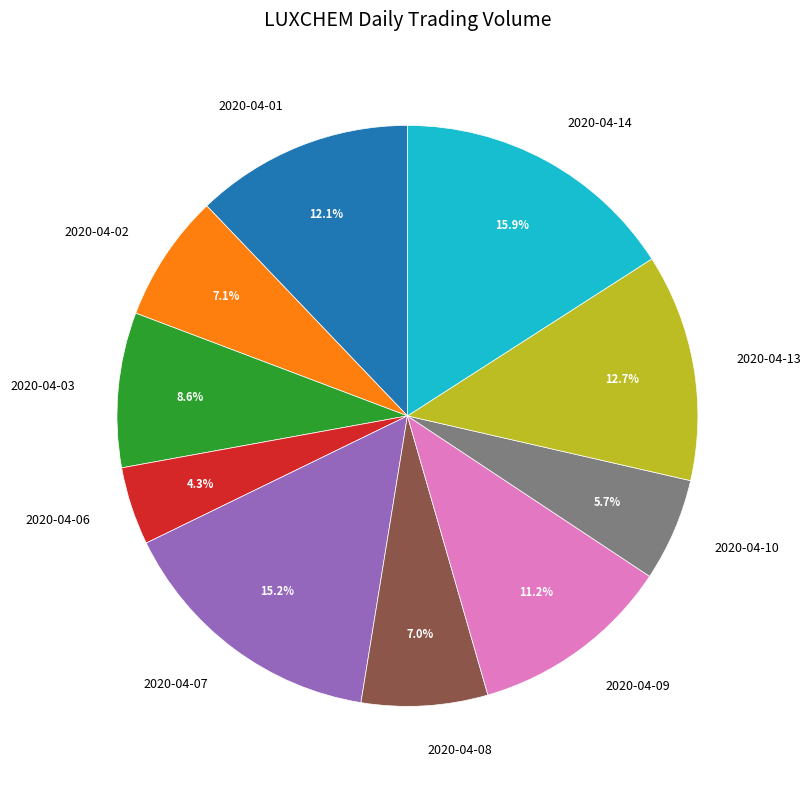

To the nearest percent, what portion does 2020-04-14 represent?

16%